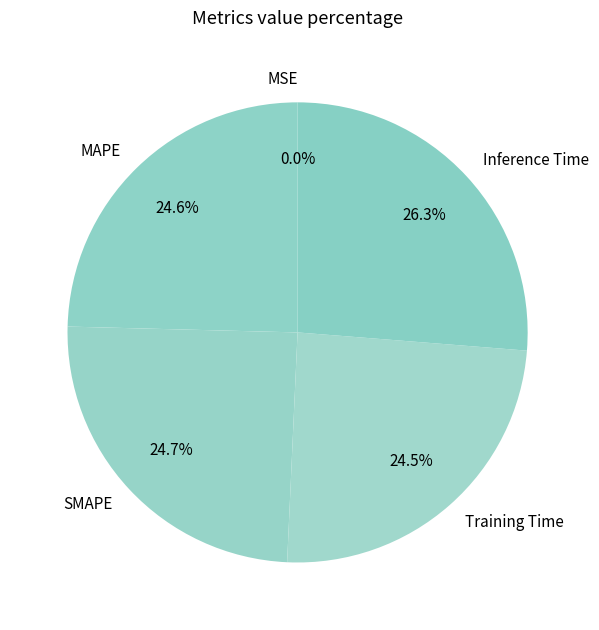

What percentage is NOT represented by Training Time?

75.5%